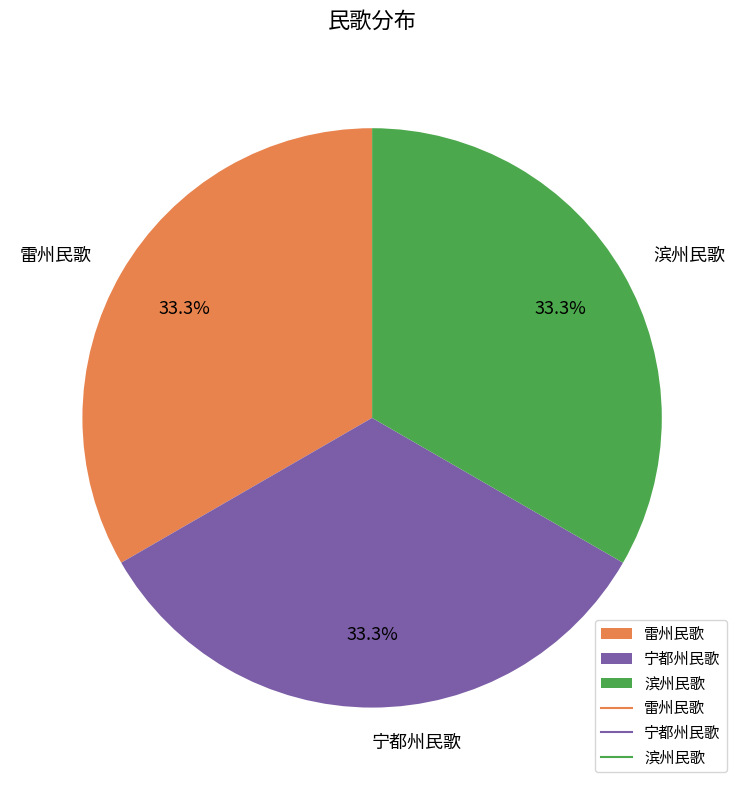

Is there a majority slice in this chart?

No